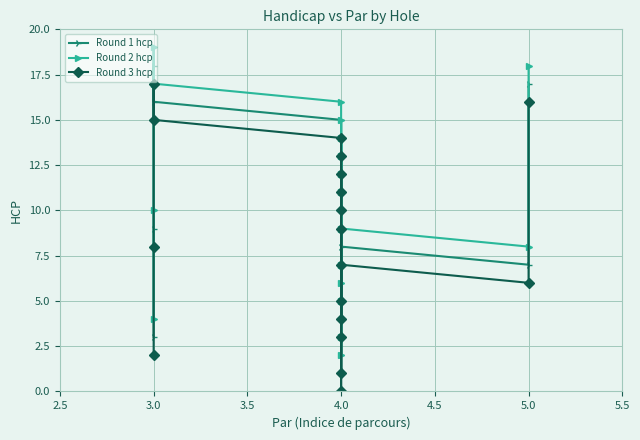

What position from the left is 8?

9